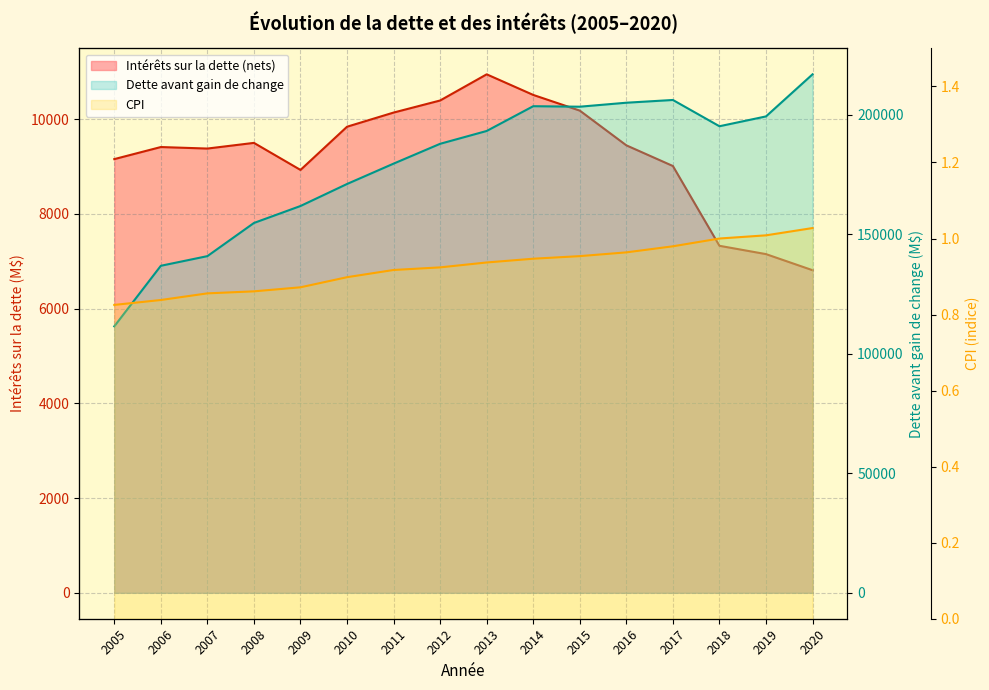

What is the average value of the Dette avant gain de change series?

179177.5